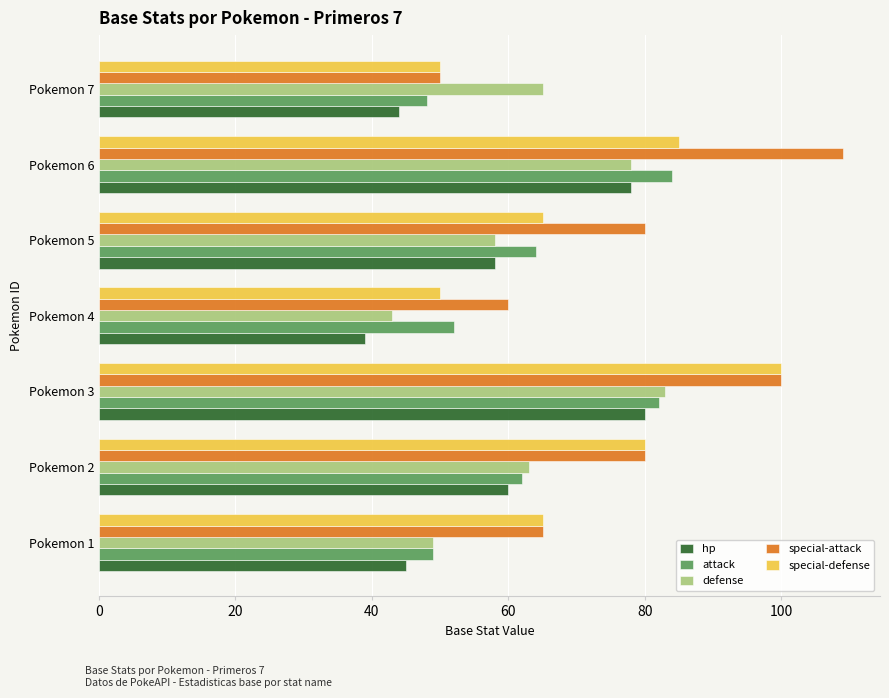

Count the number of categories in the chart.

7